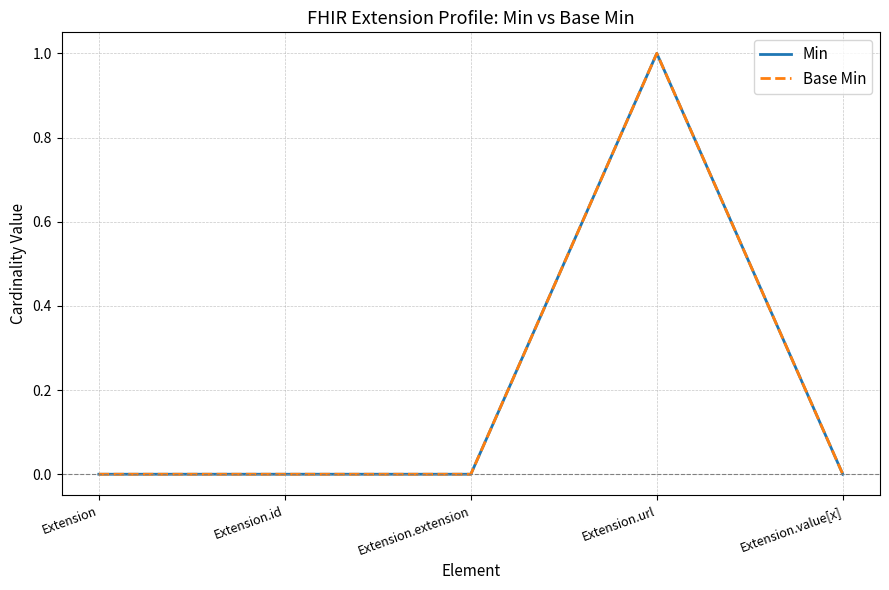

Does the chart have visible grid lines?

Yes